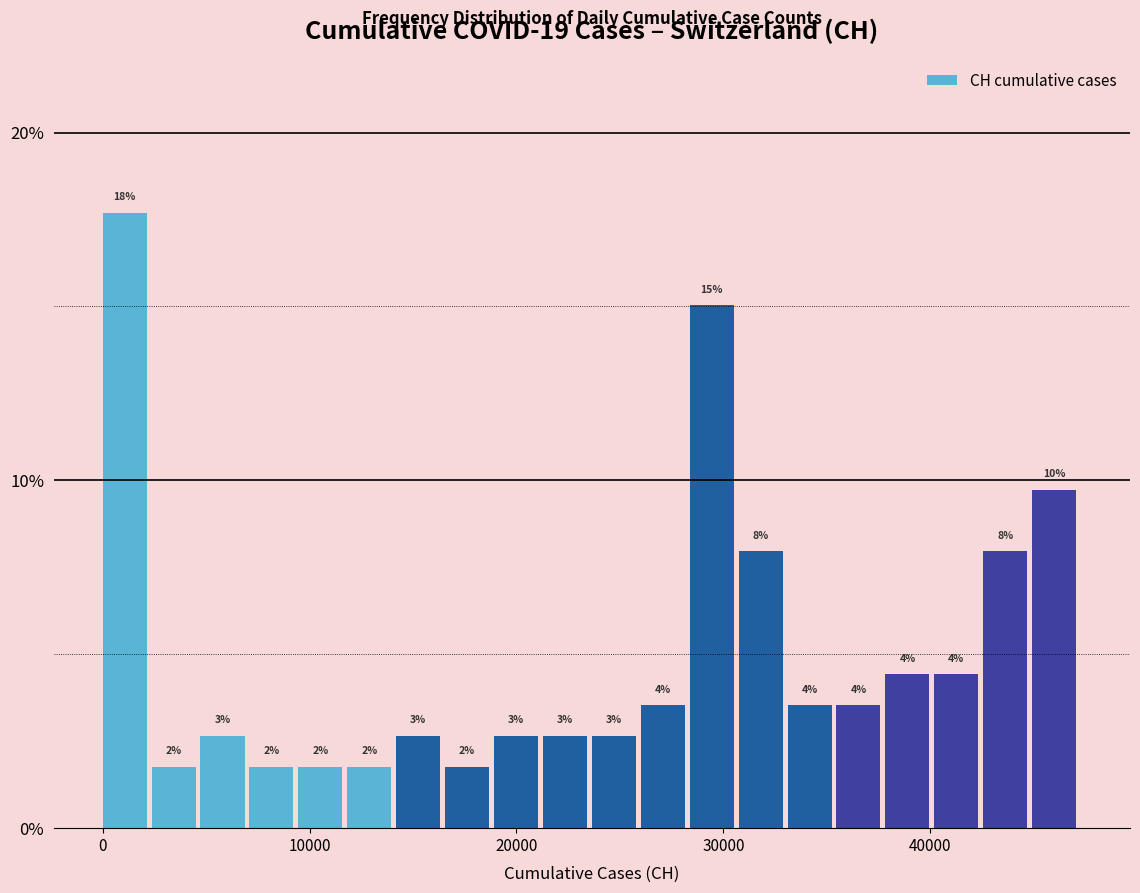

Around what value on the x-axis is the tallest bar? Give the approximate position of its centre, as read against the axis.

1000